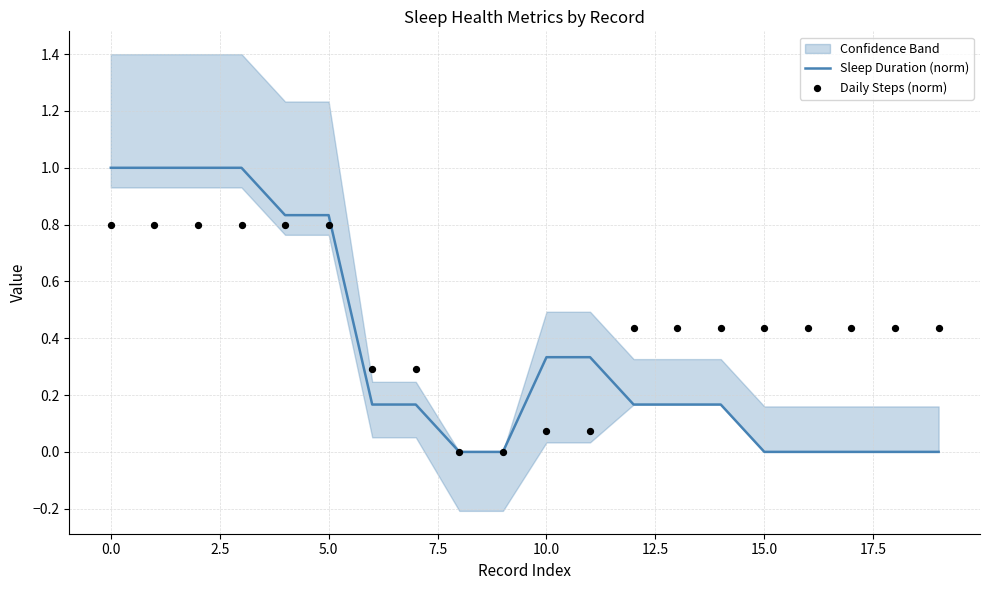

Which series has the largest total across all categories?

Daily Steps (norm)